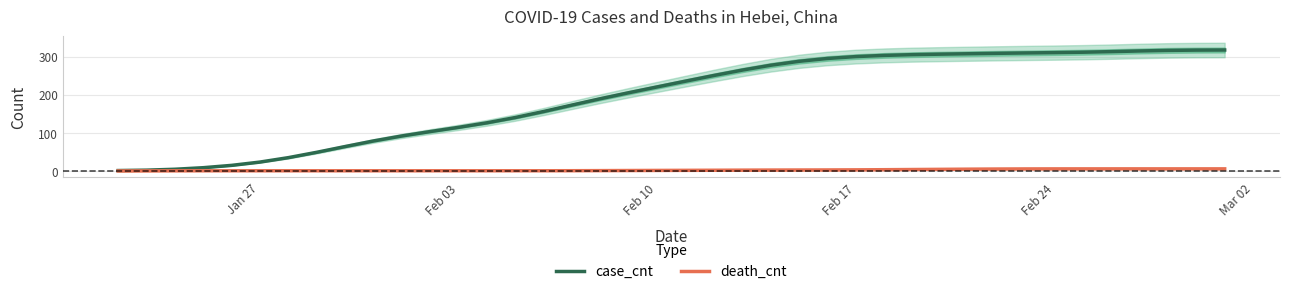

True or false: case_cnt and death_cnt intersect in this chart.

False